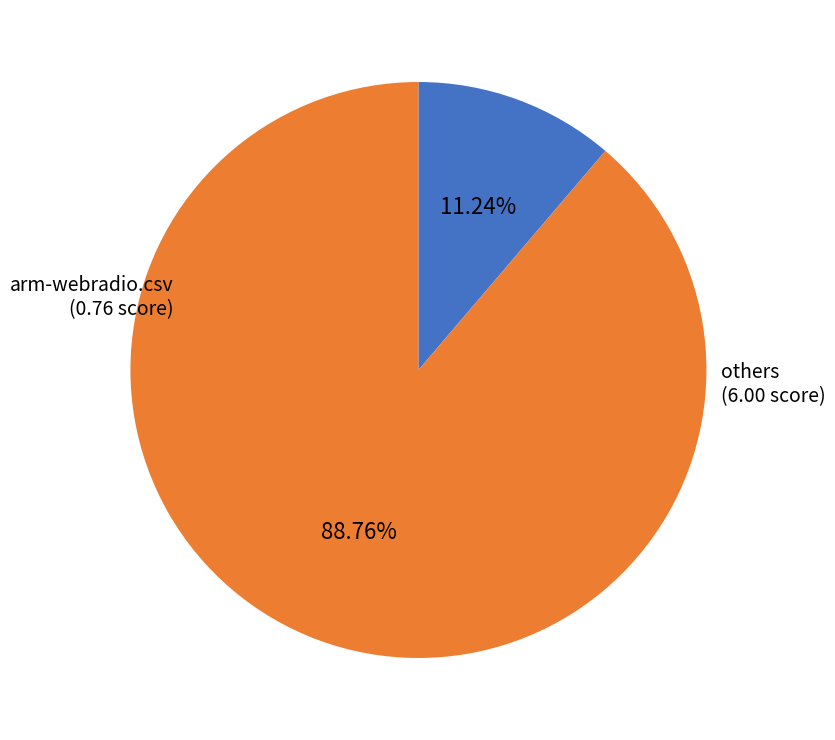

How many segments does this pie chart have?

2